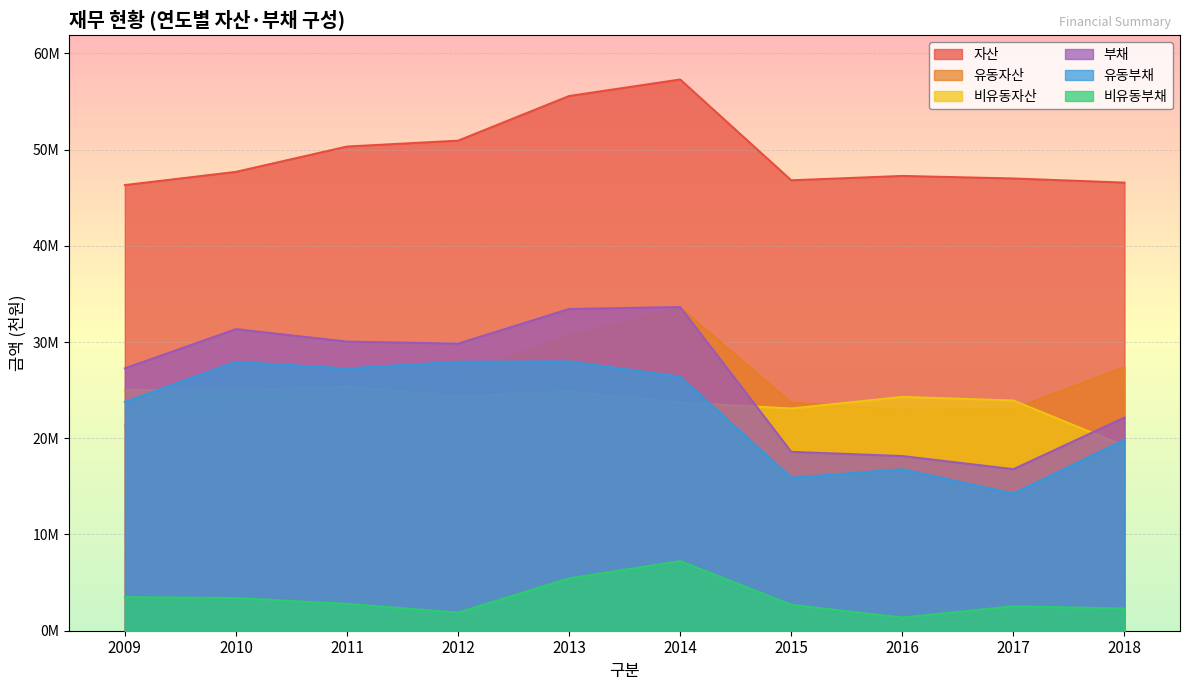

How many lines are shown in the chart?

6